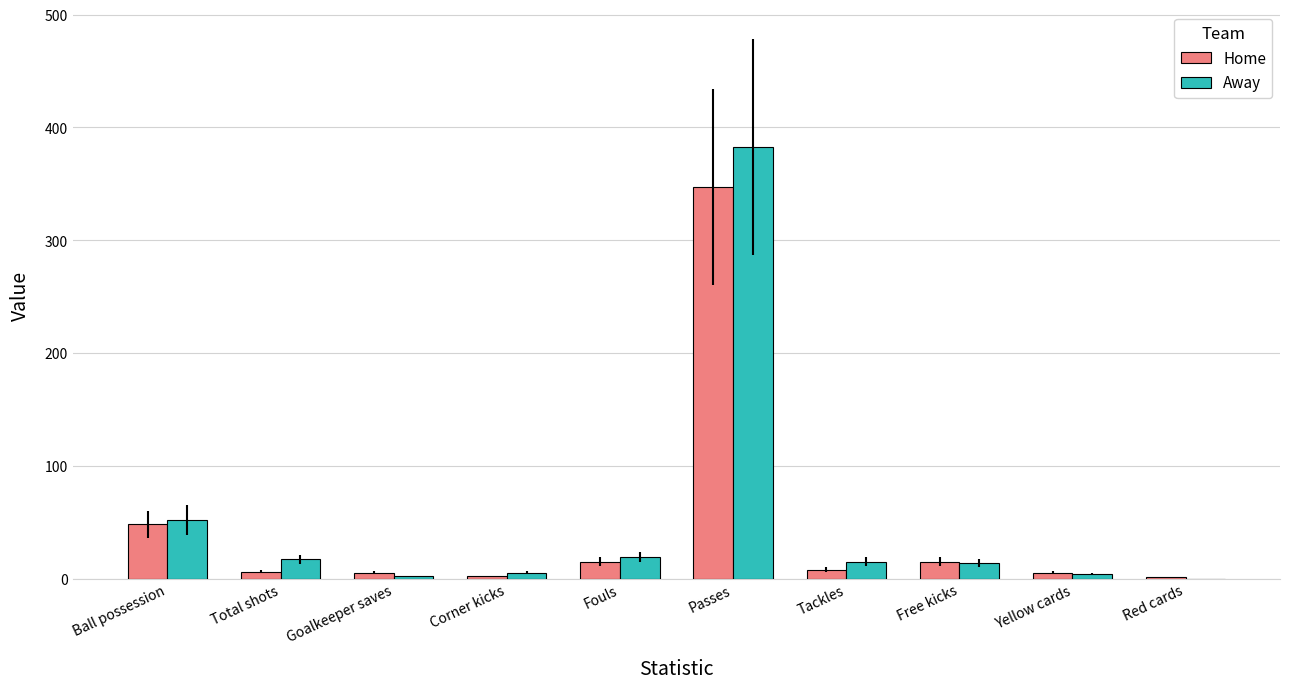

True or false: Away has a value of 15 at Tackles.

True